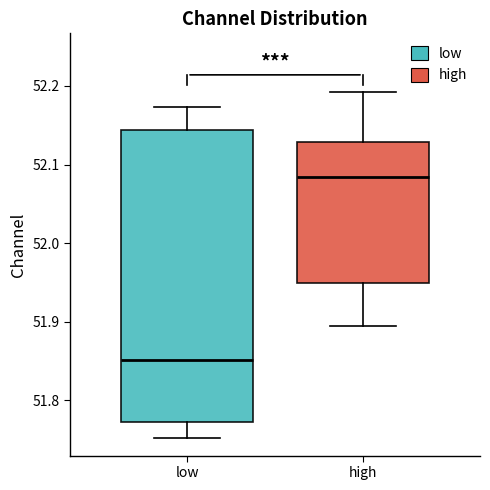

Where does the median line of the box for high sit on the y-axis? The values are not printed on the chart, so give them approximately, as read against the axis.

52.08